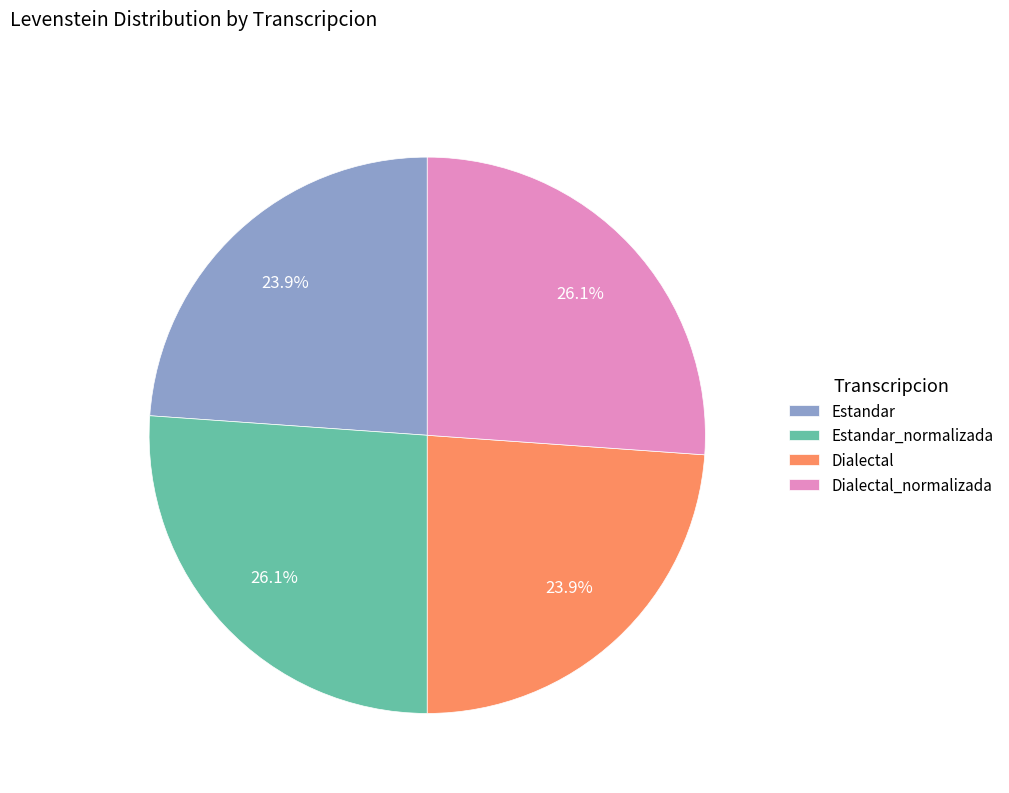

The Dialectal_normalizada slice represents 26% of the pie. True or false?

True